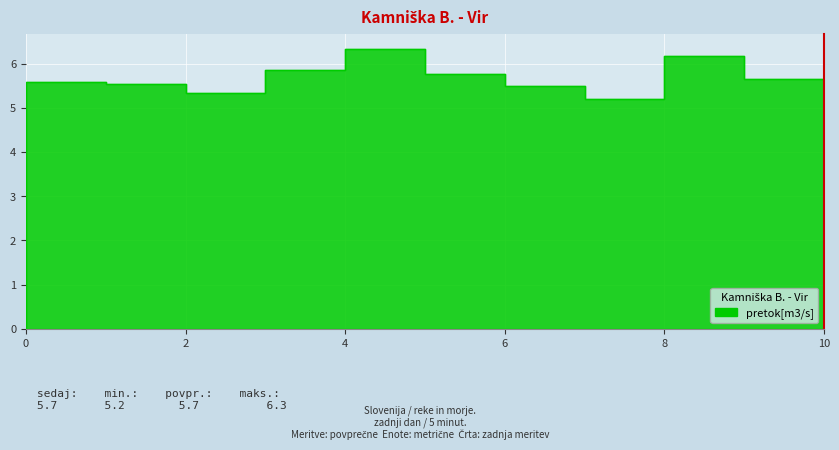

Approximately how many times larger is the value at 10.0 compared to 1.0?

1.0